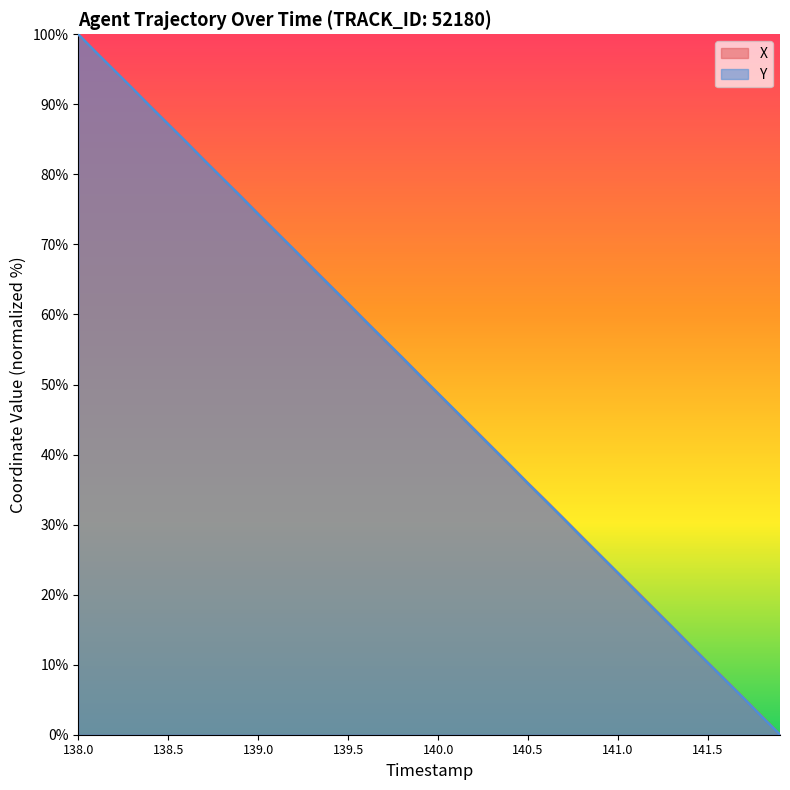

What is the difference between the maximum and minimum values in the Y series?

100.0